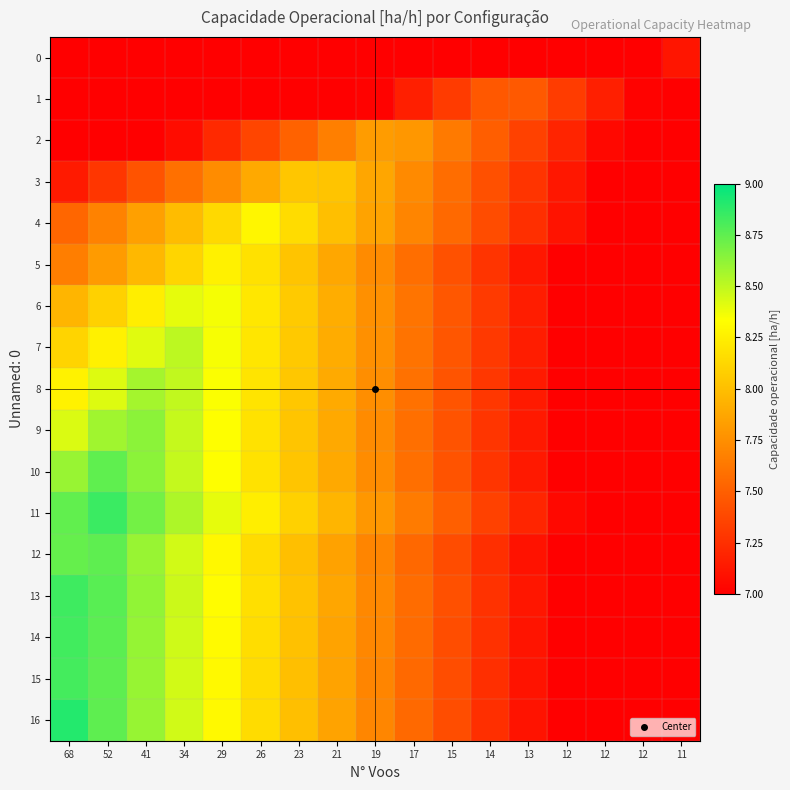

At which category is the sum across all series the highest?

41